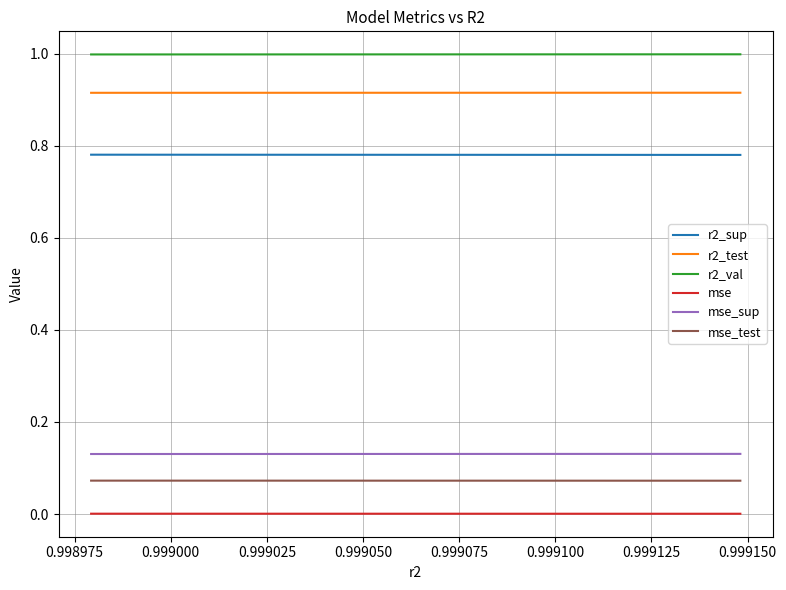

List the series in order of their peak value, lowest first.

mse, mse_test, mse_sup, r2_sup, r2_test, r2_val